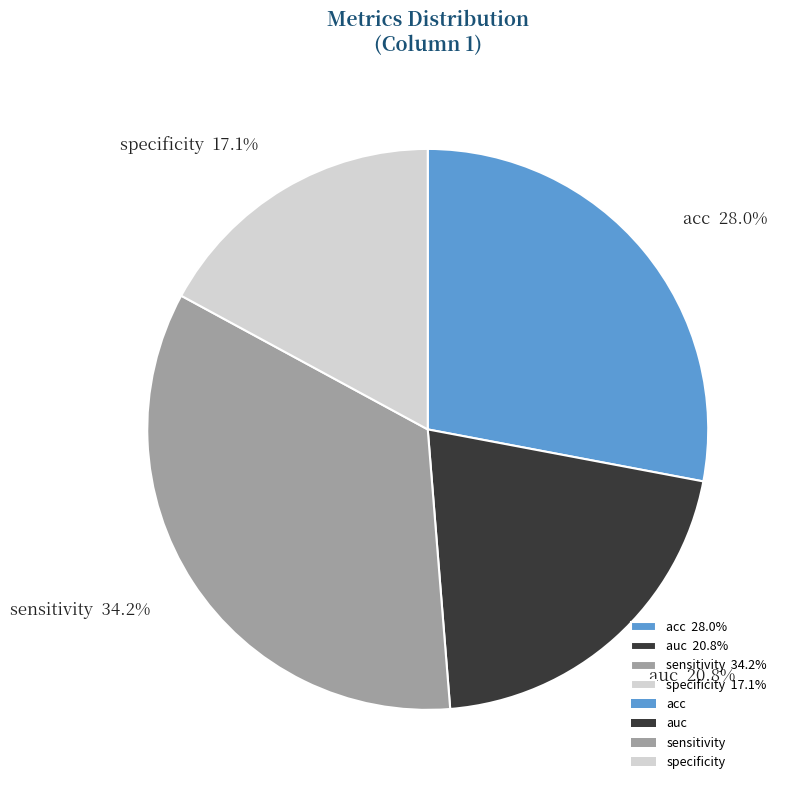

Combined, do acc and sensitivity account for over 50%?

Yes